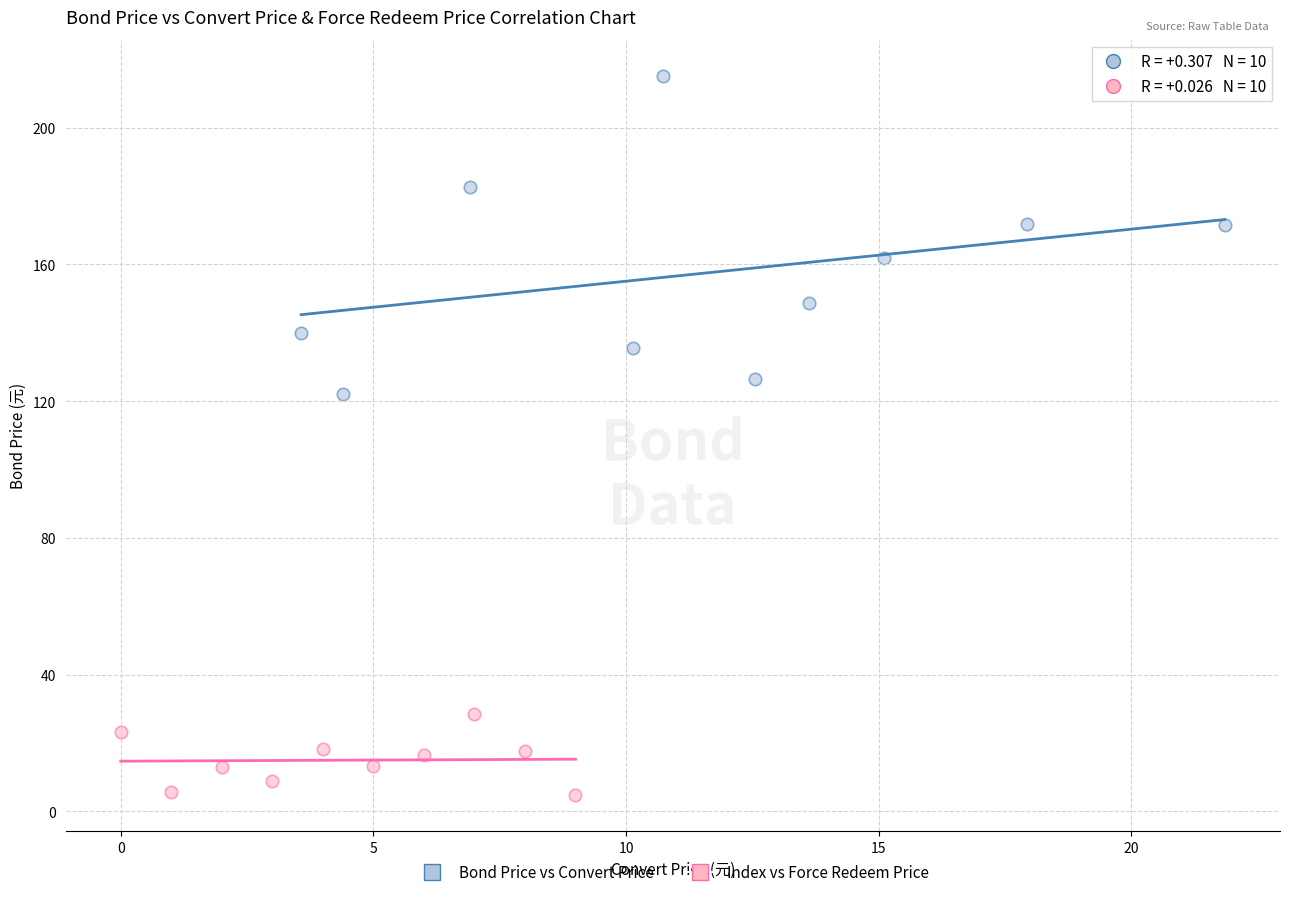

Which series reaches the minimum Y coordinate?

Index vs Force Redeem Price